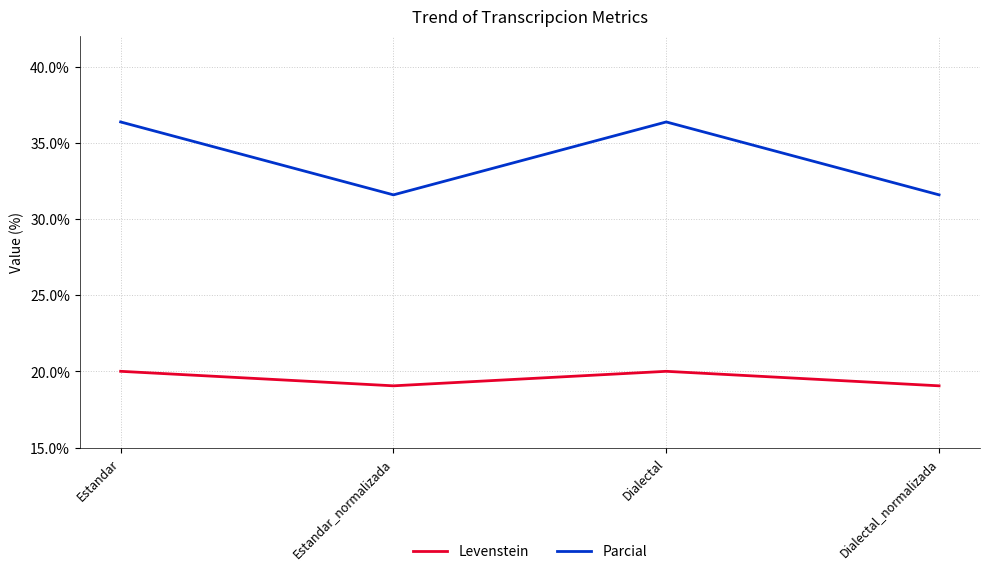

The Parcial series shows 15.3 at Dialectal. True or false?

False